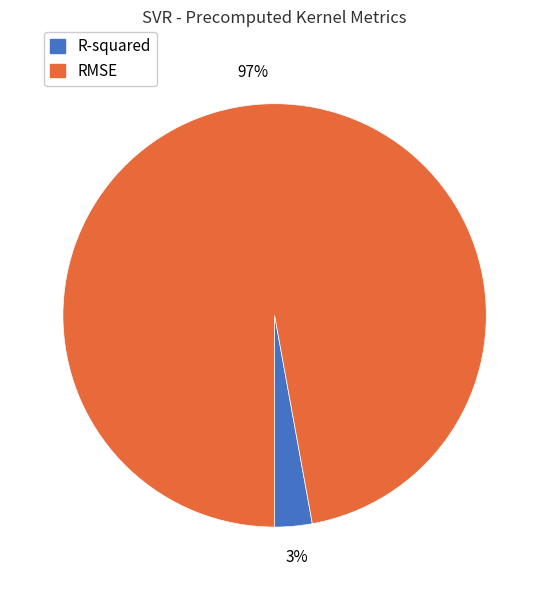

What percentage is the R-squared slice, to the nearest percent?

3%